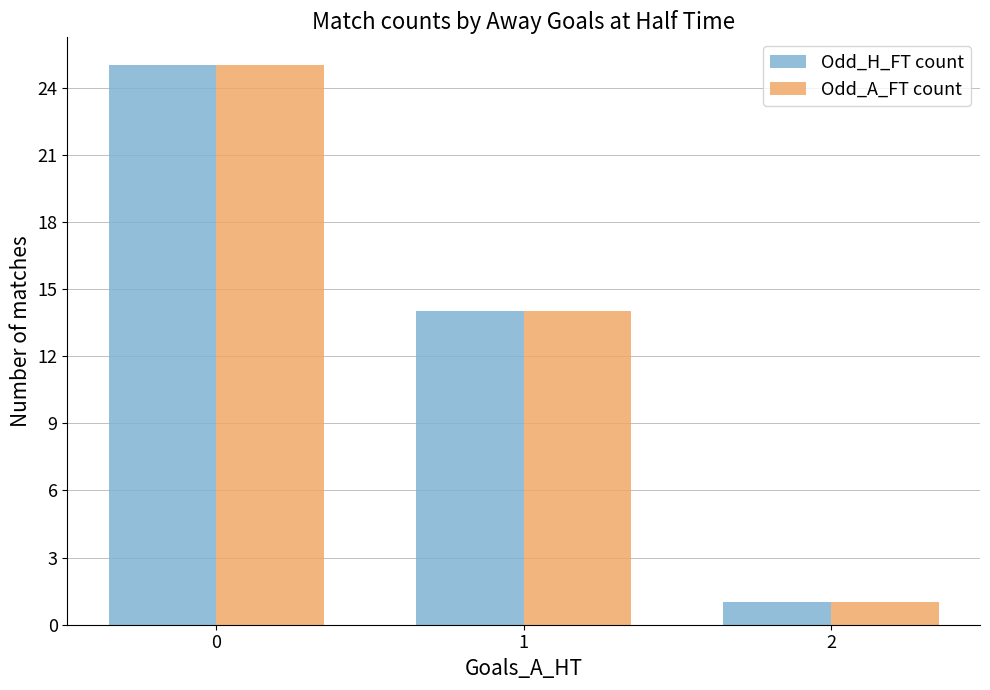

Is the value of Odd_H_FT count at 0 greater than the value of Odd_A_FT count at 1?

Yes